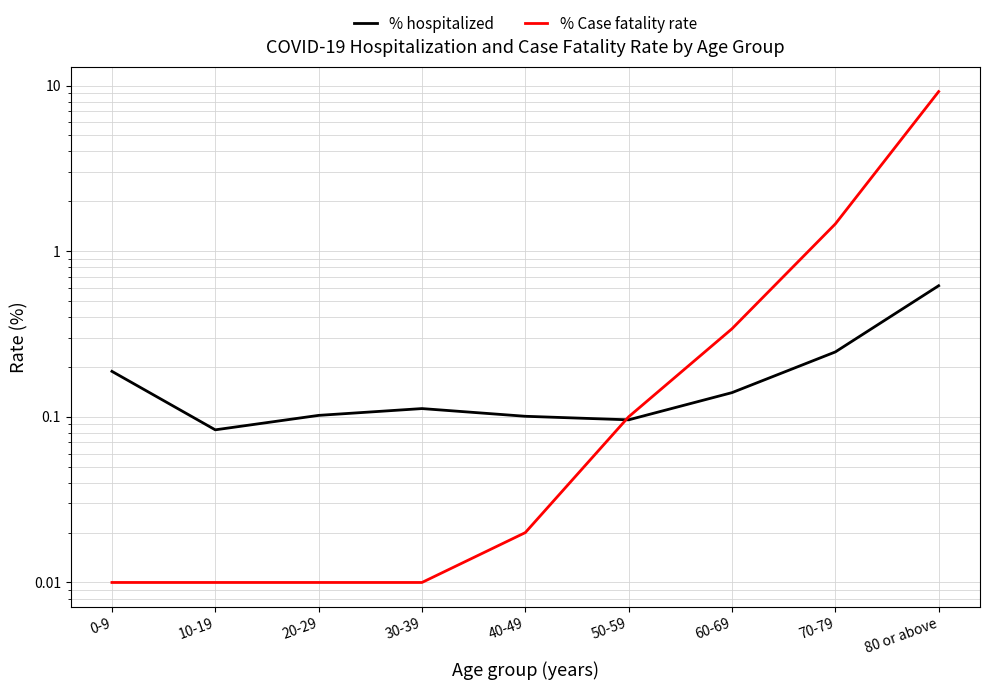

Between 10-19 and 50-59, which series saw the biggest shift?

% Case fatality rate